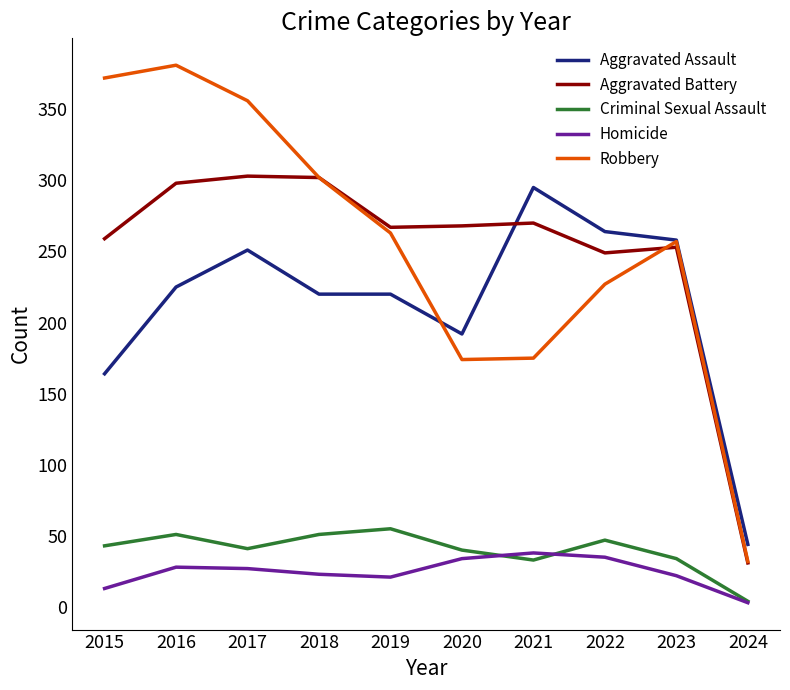

How many lines are shown in the chart?

5